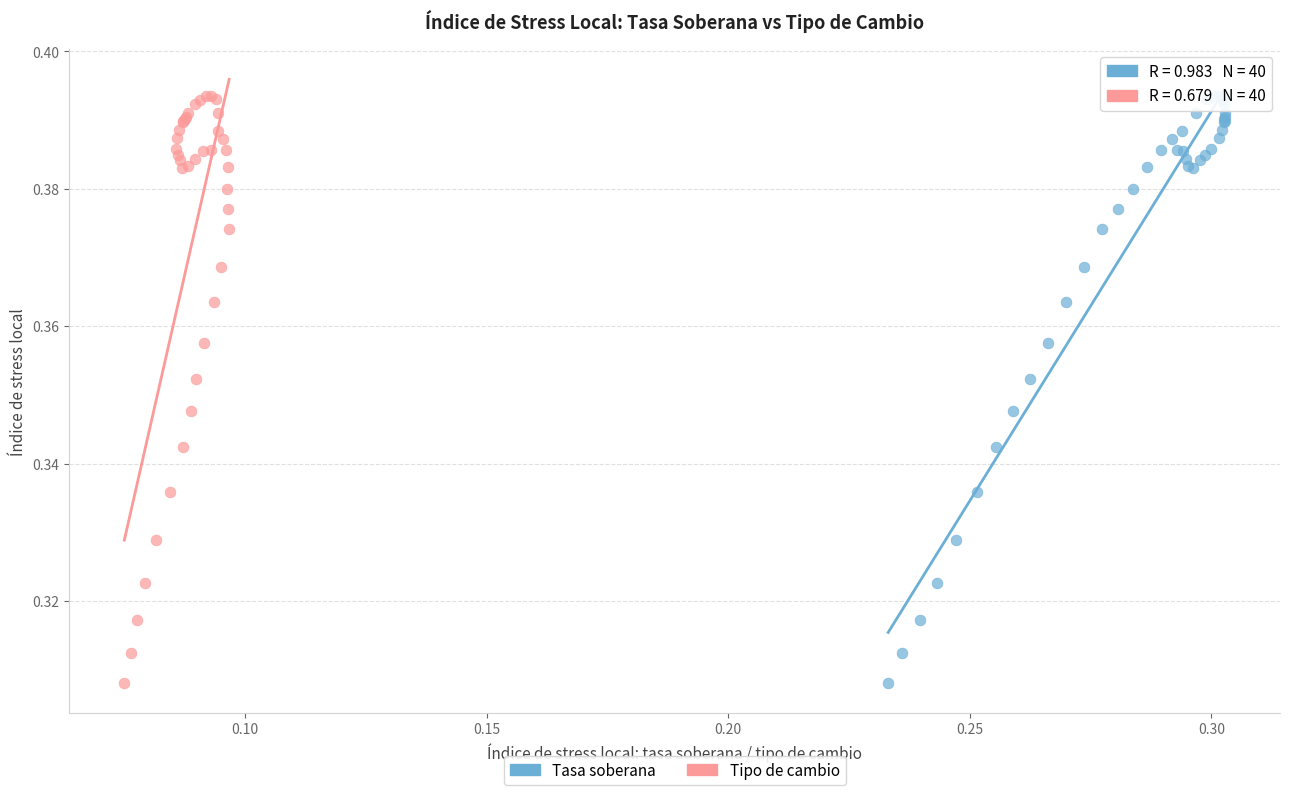

What are all the series names shown in the legend?

Tasa soberana, Tipo de cambio